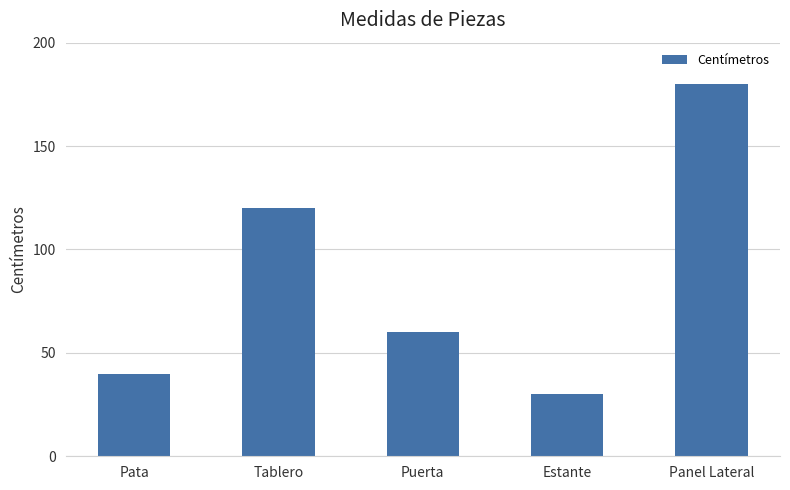

What is the minimum value shown in the chart?

30